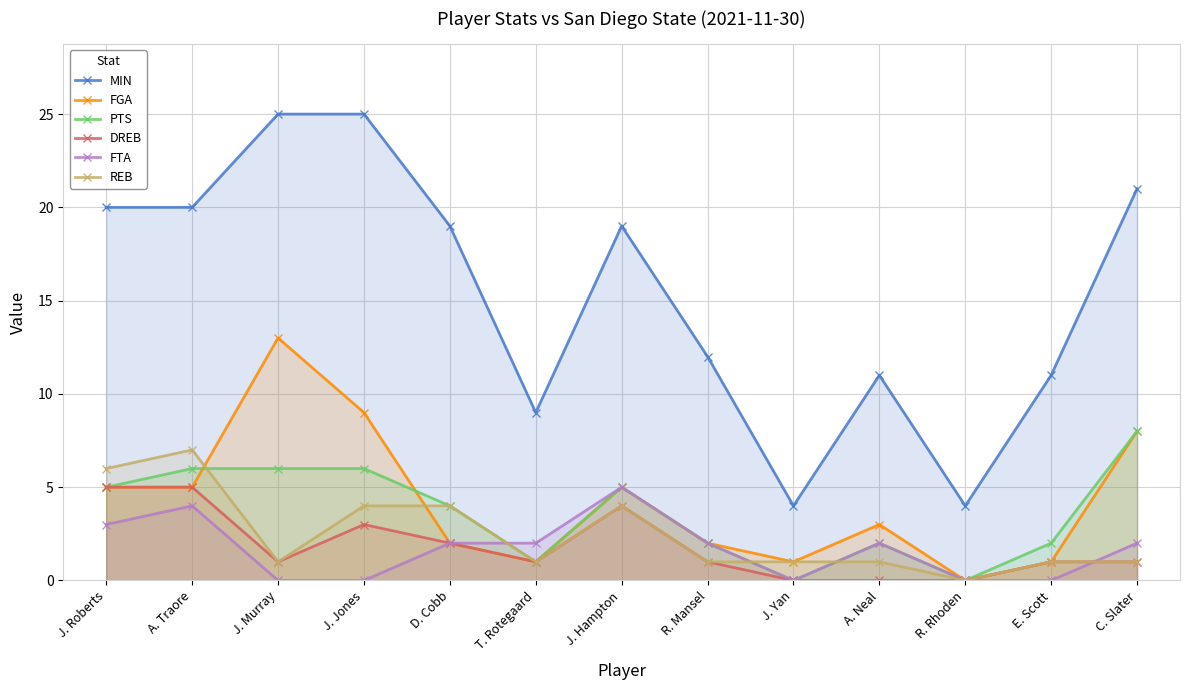

What are all the series names shown in the legend?

MIN, FGA, PTS, DREB, FTA, REB